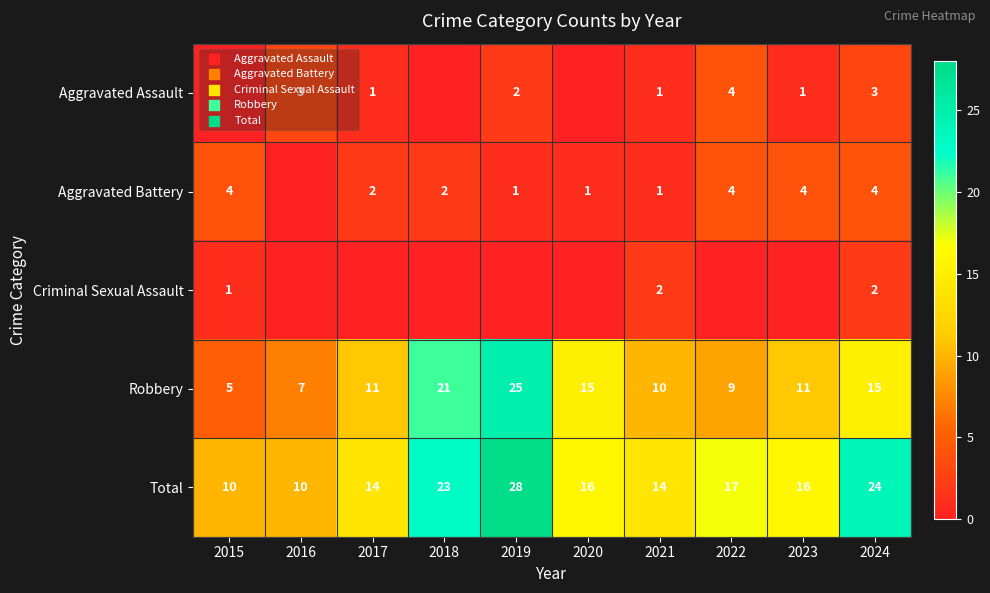

What is the spread (max minus min) of values at 2024?

22